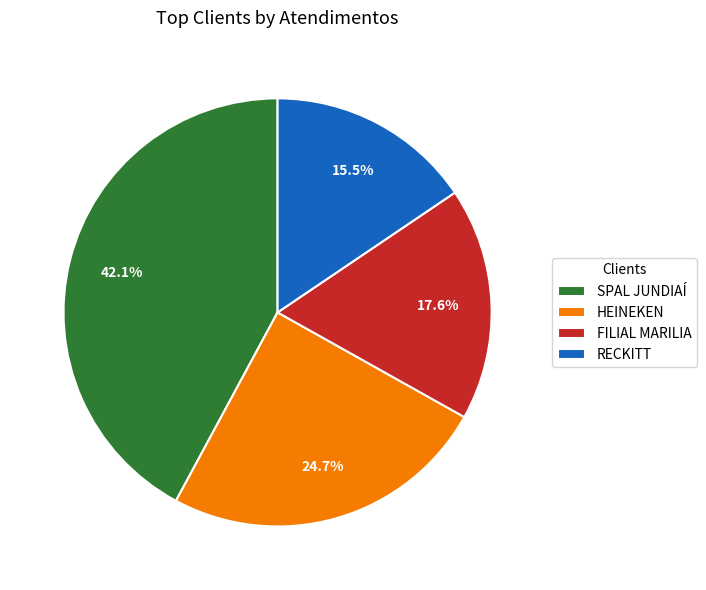

Is HEINEKEN the majority of the pie?

No